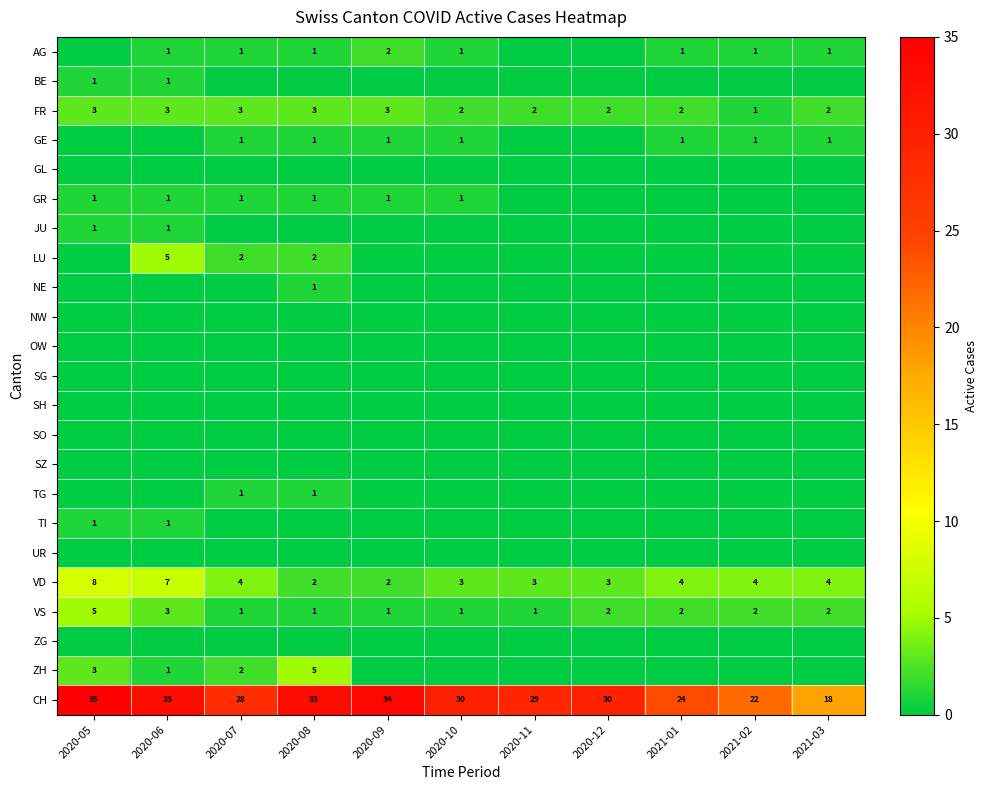

What is the average value of the VD series?

4